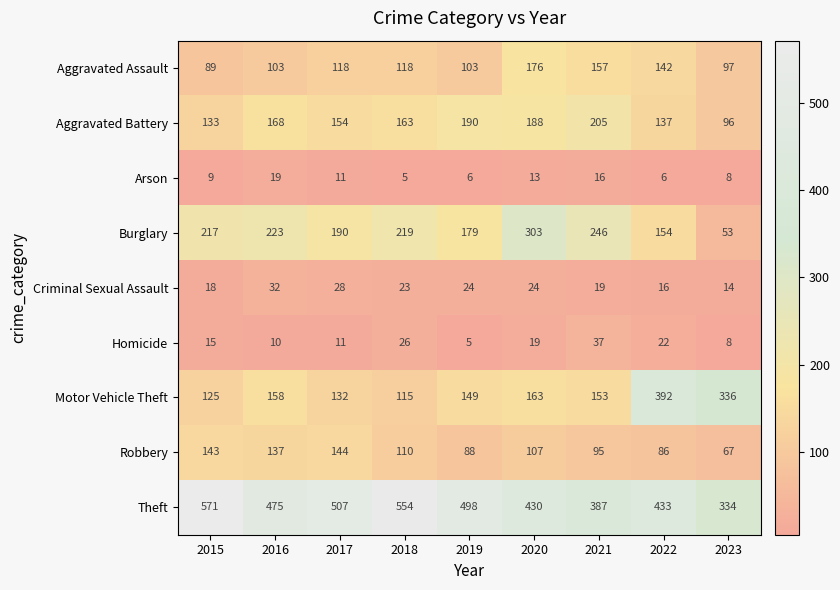

At which label does Aggravated Battery first exceed 163?

2016